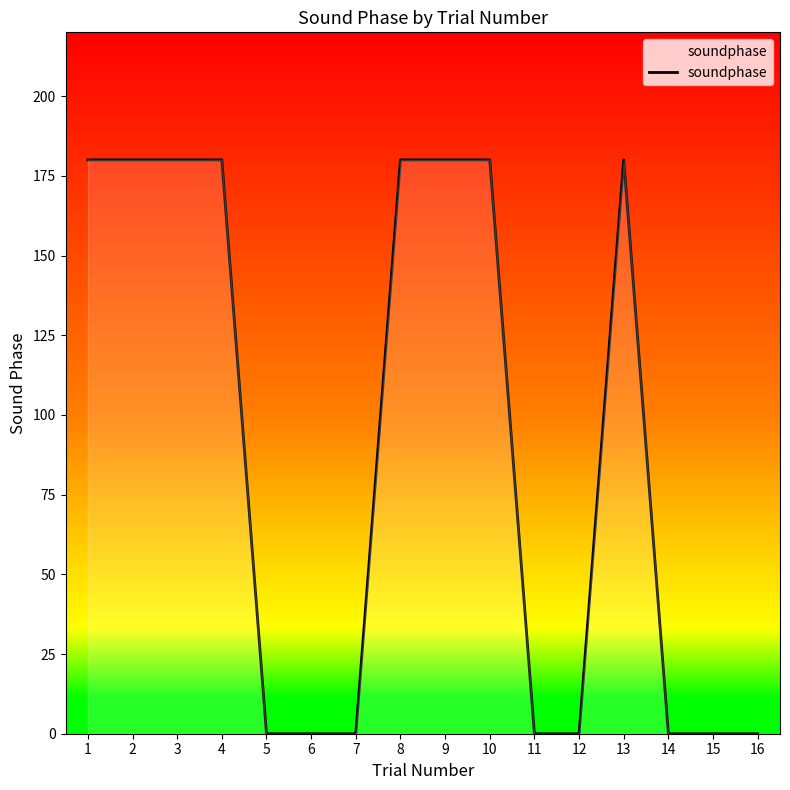

How many values are below 180?

8